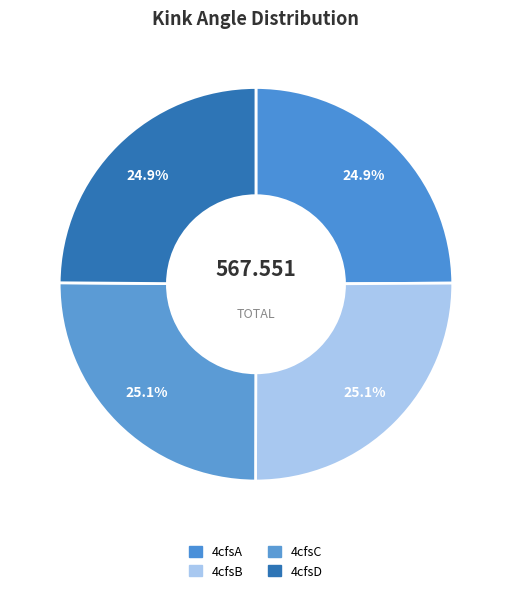

What is the change in value from 4cfsA to 4cfsB?

+1.2